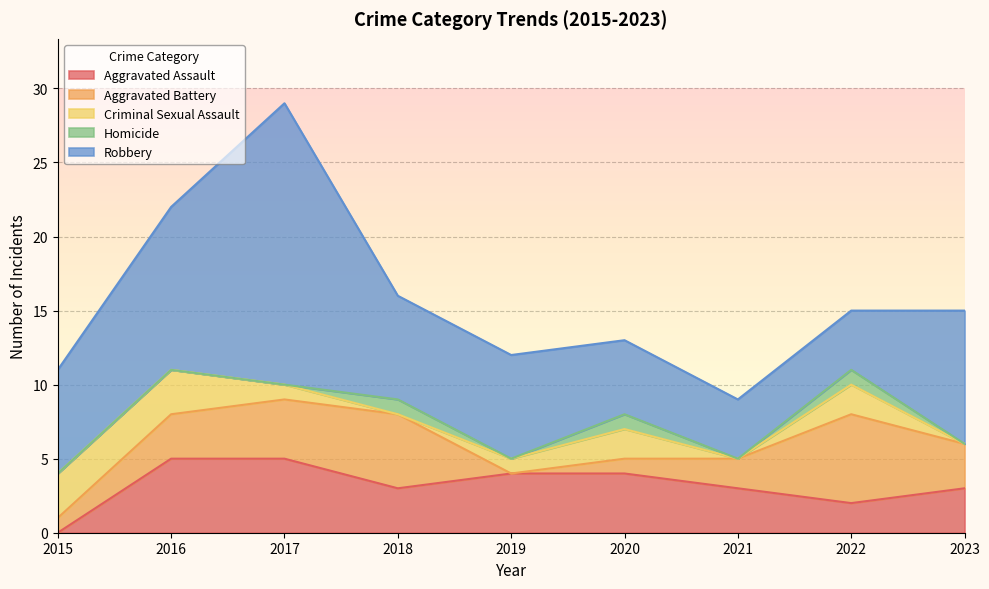

What is the average value of the Aggravated Assault series?

3